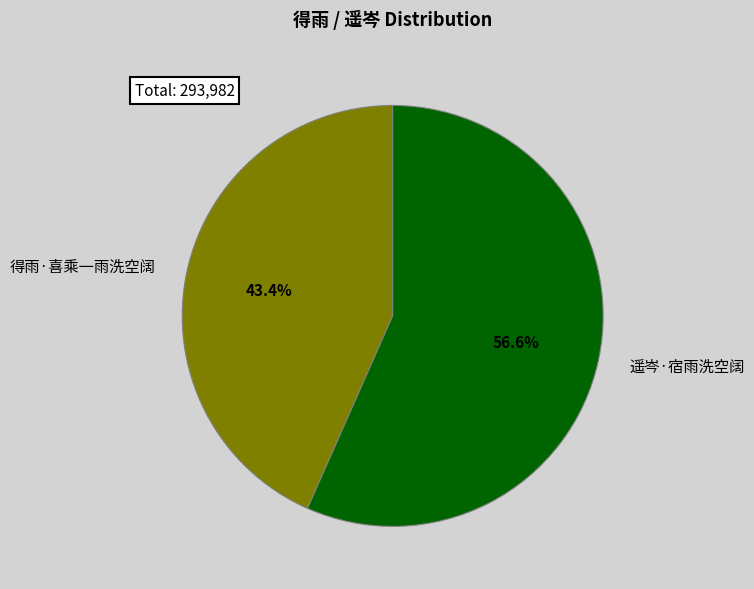

Count the number of slices in the pie.

2